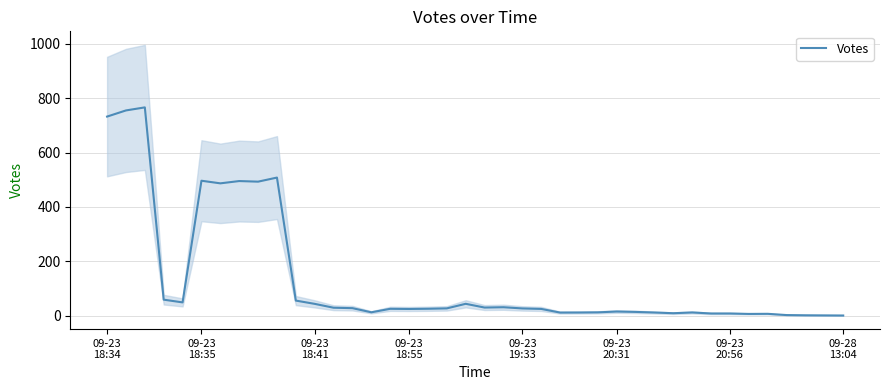

What is the highest value of the Votes series?

766.0